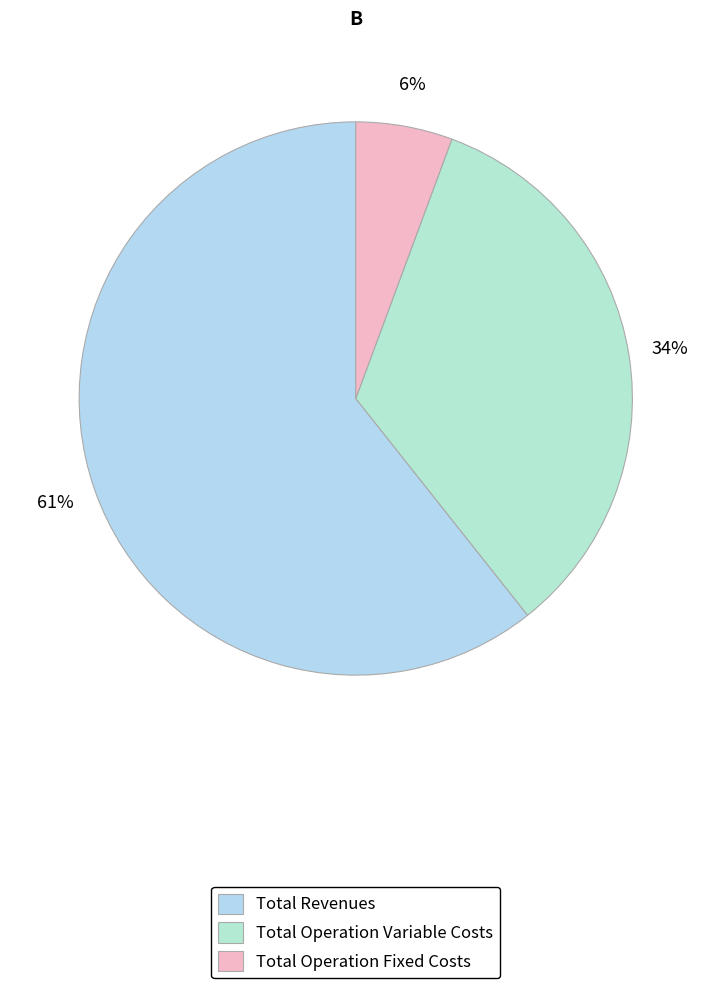

How many slices are in this pie chart?

3